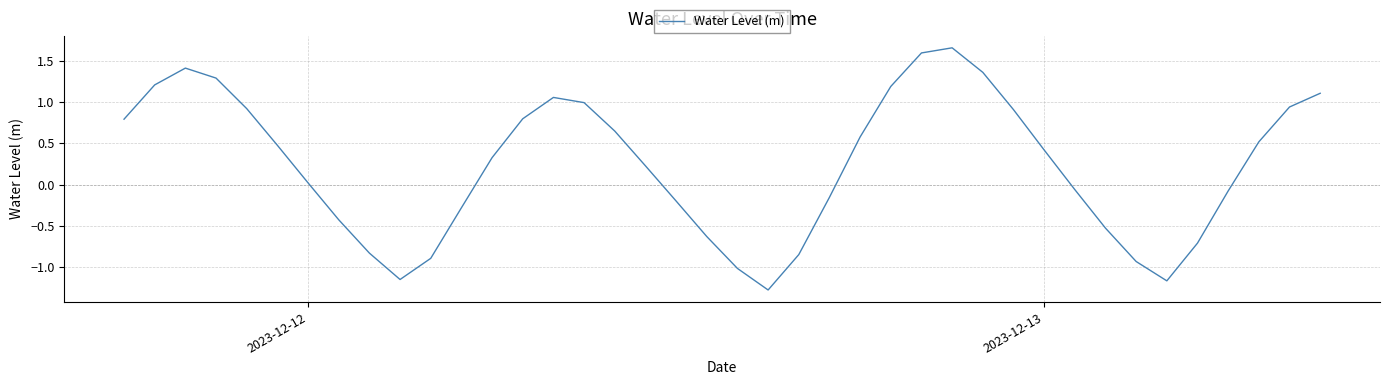

What is the difference between the maximum and minimum values?

2.9